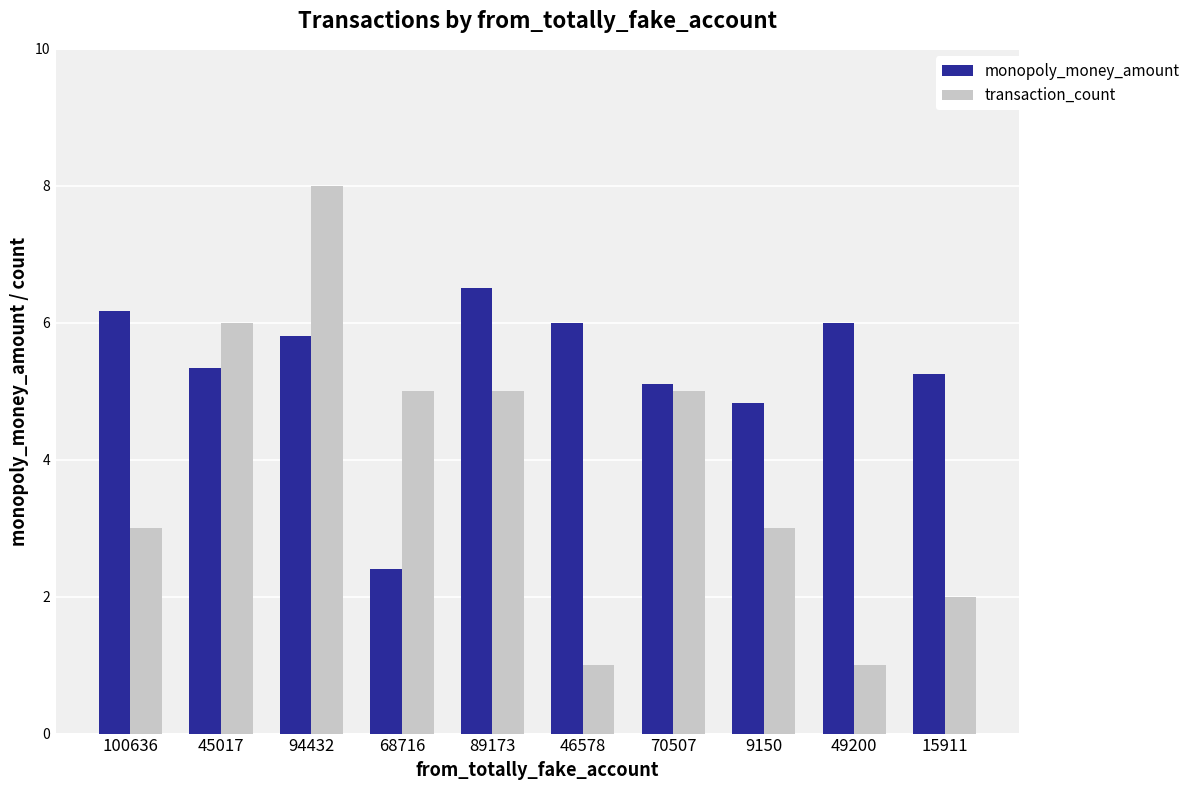

Read the monopoly_money_amount value at 46578.

6.0